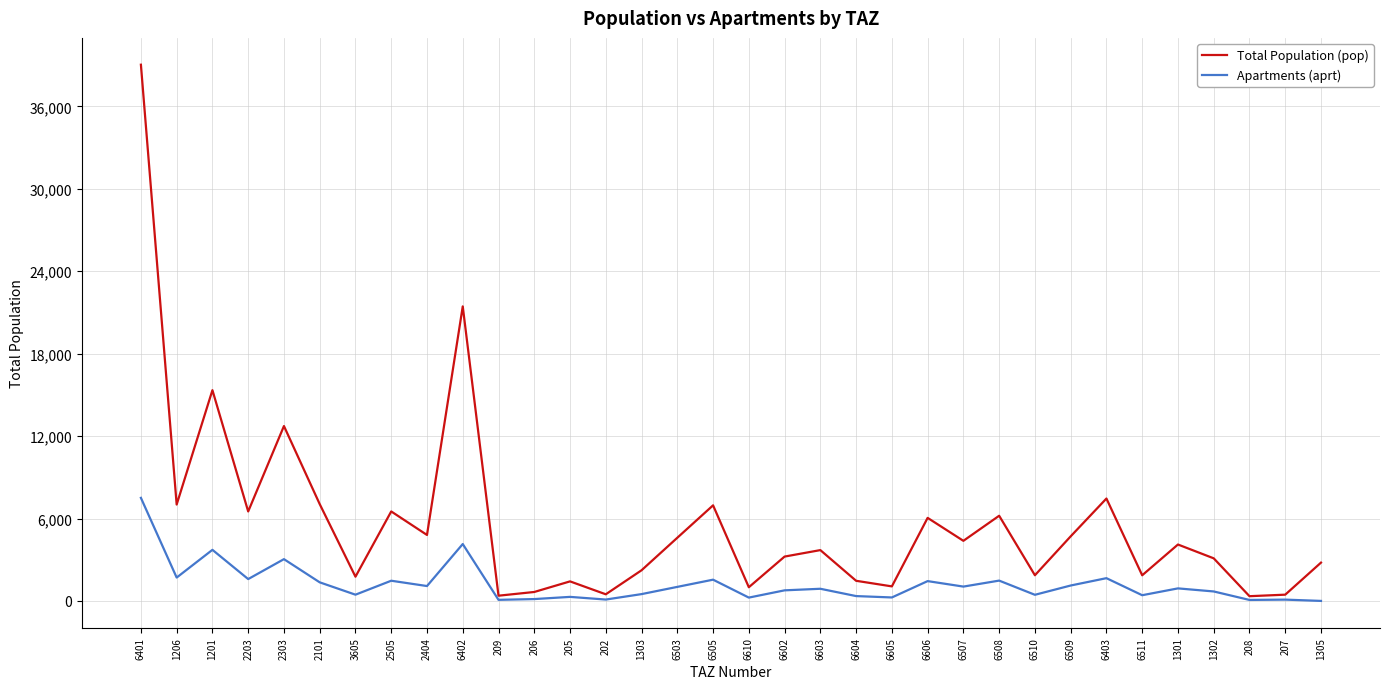

How many lines are shown in the chart?

2